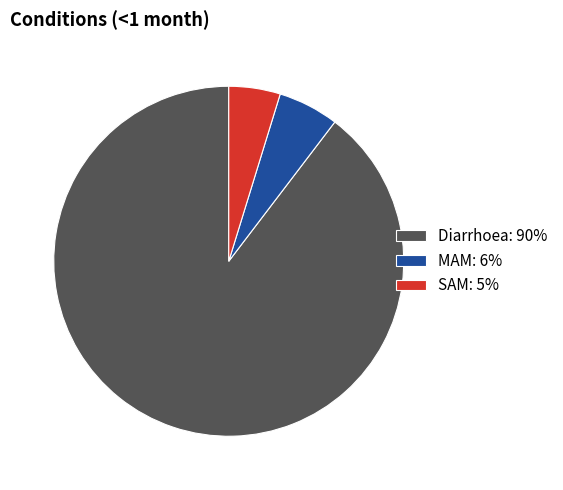

Do Diarrhoea: 90% and SAM: 5% together represent more than half of the pie?

Yes